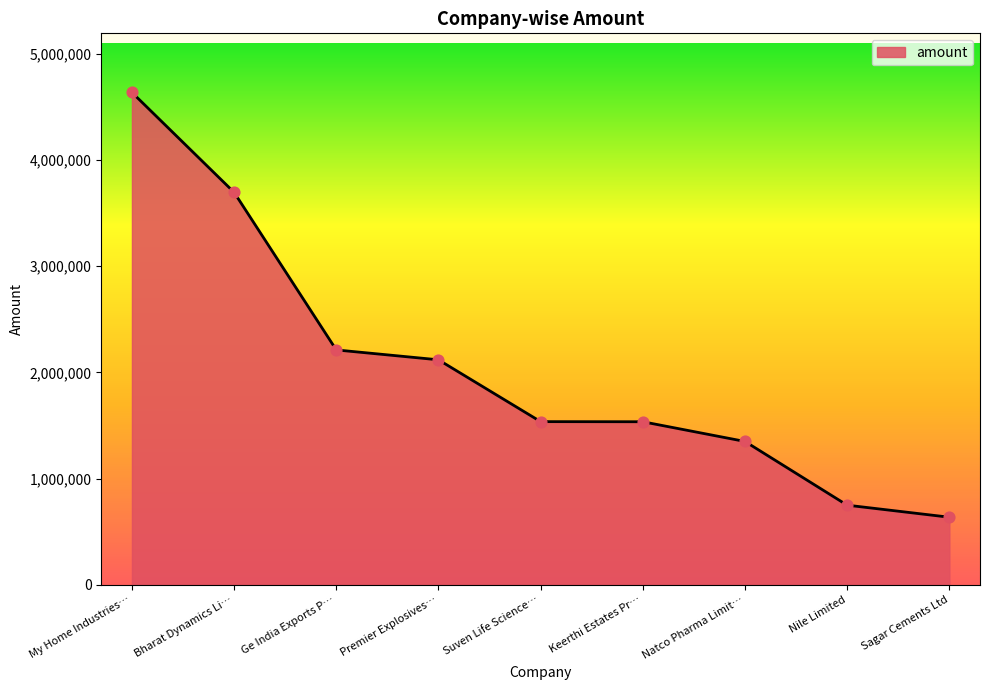

What is the change in value from My Home Industries… to Premier Explosives…?

-2518000